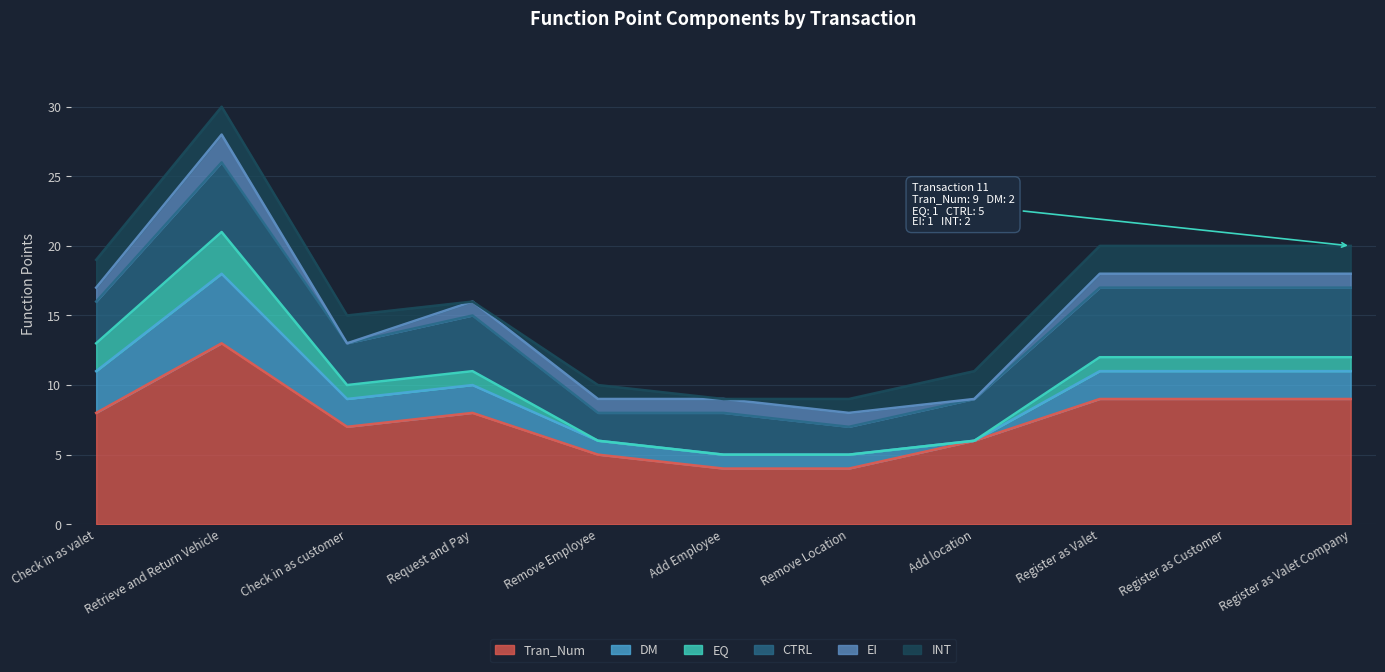

What is the label of the 11th point from the left?

Register as Valet Company